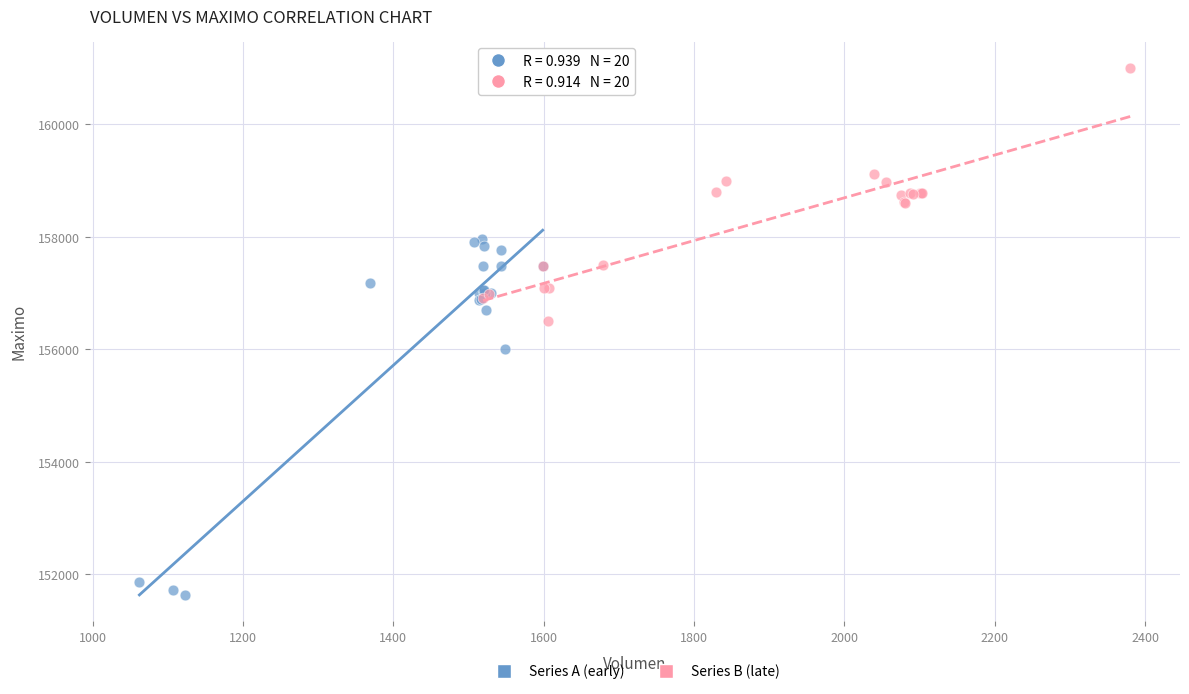

Which series has the widest spread of Y values?

Series A (early)